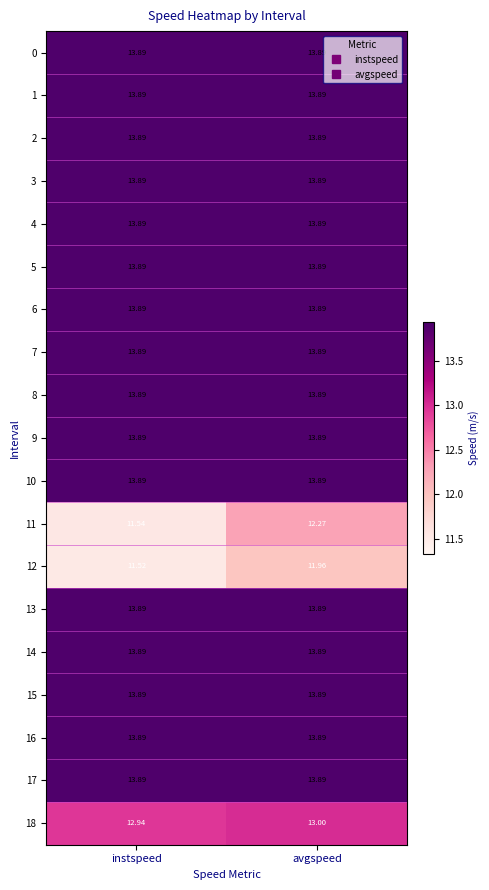

At which category is the sum across all series the highest?

avgspeed